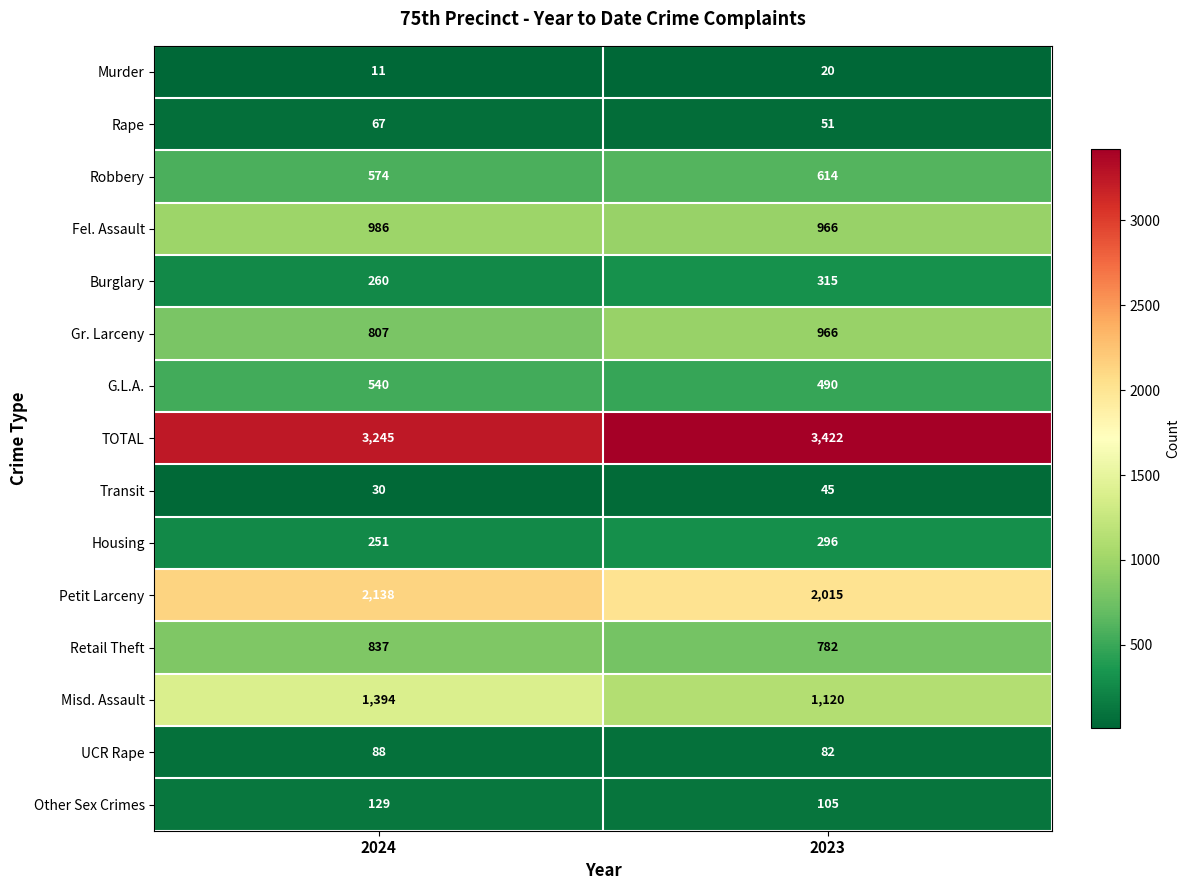

Is it true that Misd. Assault equals 1938 at 2024?

False